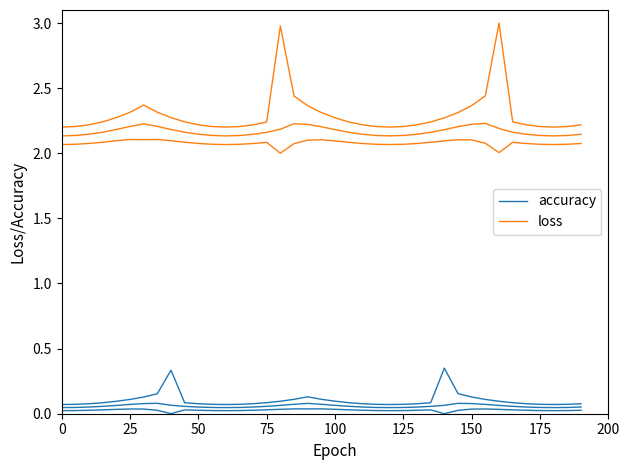

Does the chart have visible grid lines?

No